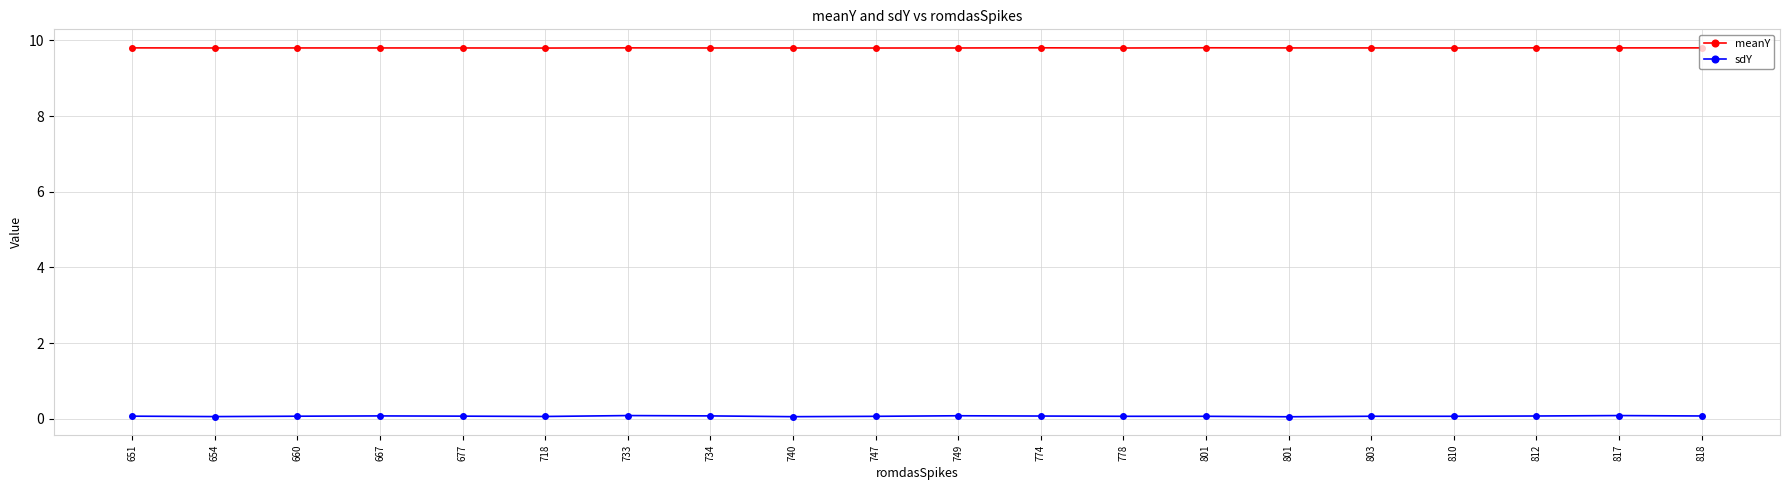

Count the number of categories in the chart.

20